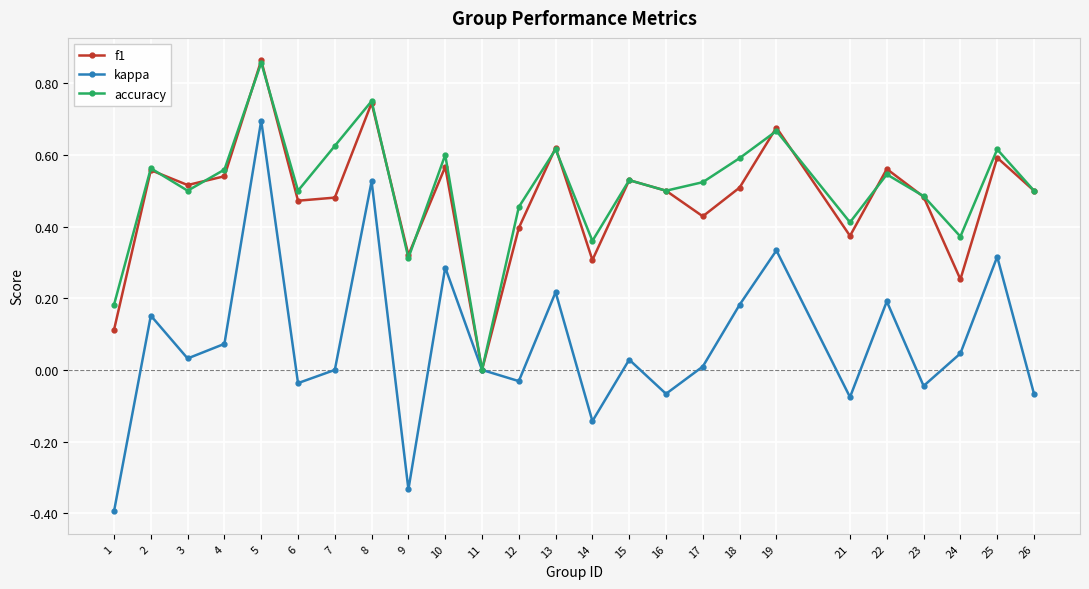

True or false: kappa has more than 2 points higher than both neighbors.

True